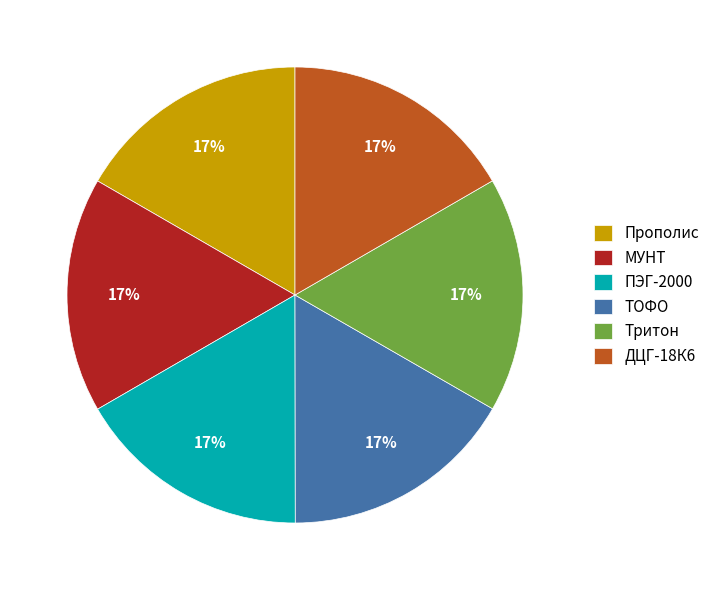

Count the number of slices in the pie.

6